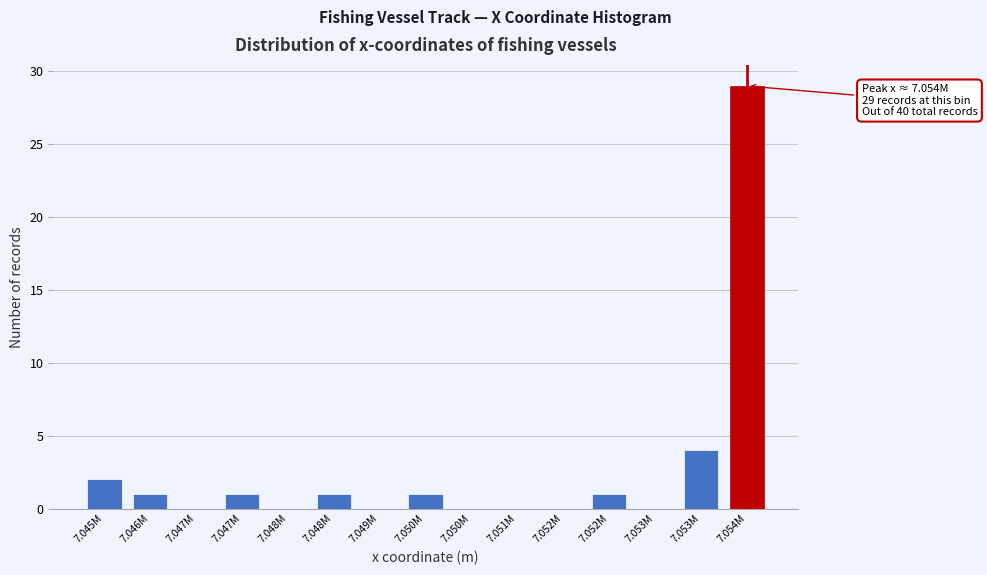

How many distinct data groups are displayed?

1